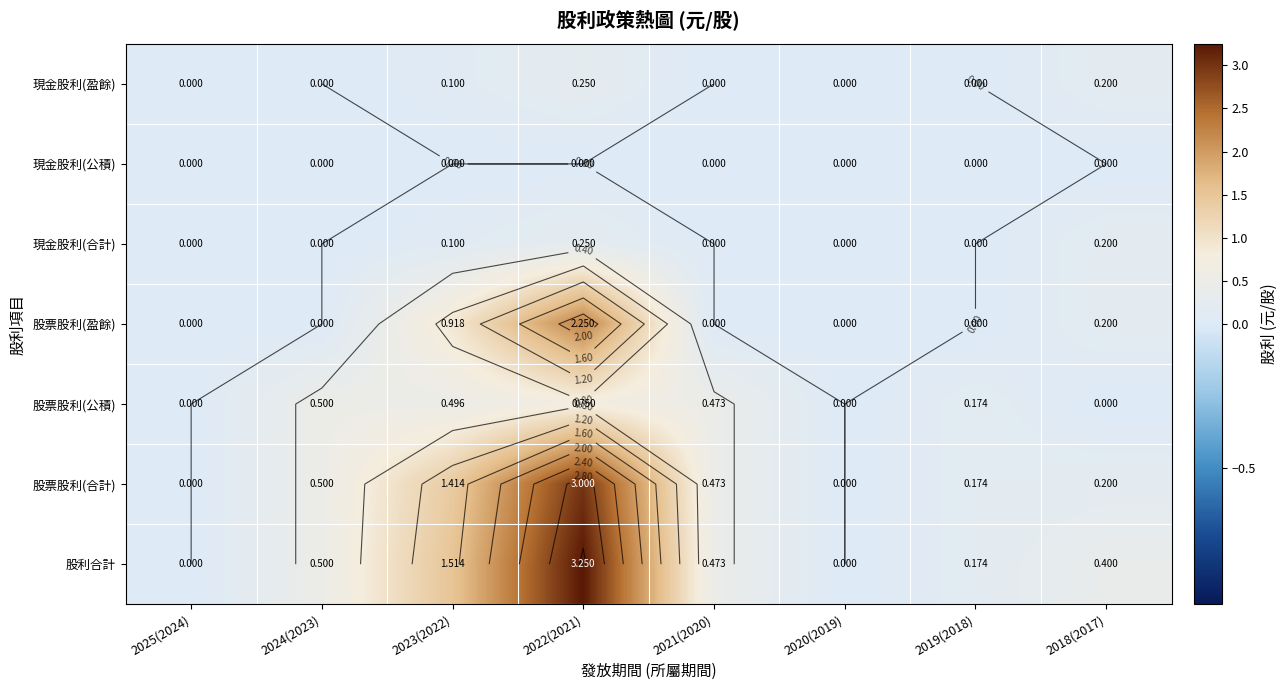

List the series in order of their peak value, lowest first.

現金股利(公積), 現金股利(盈餘), 現金股利(合計), 股票股利(公積), 股票股利(盈餘), 股票股利(合計), 股利合計